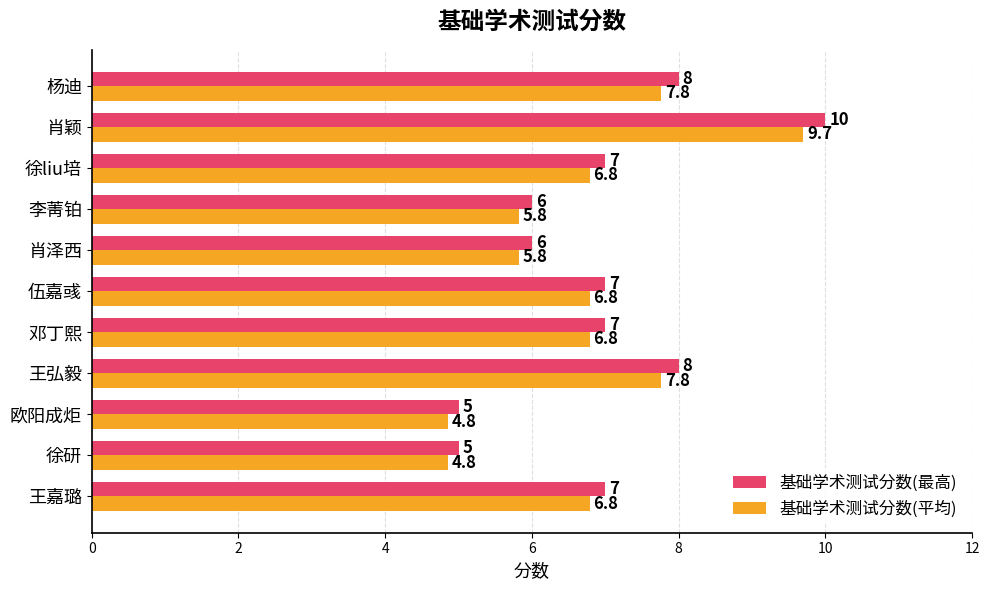

What is the sum of all 基础学术测试分数(最高) values?

76.0